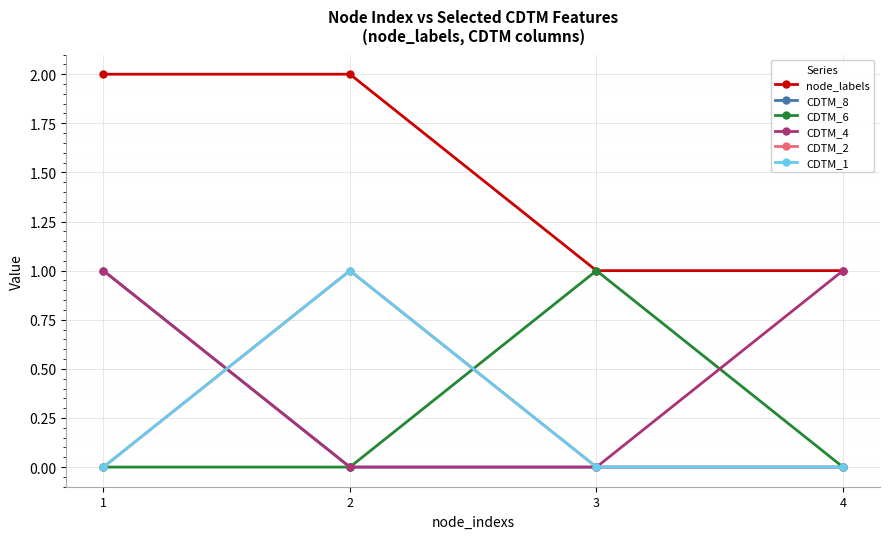

What is the approximate value of CDTM_1 at 2?

1